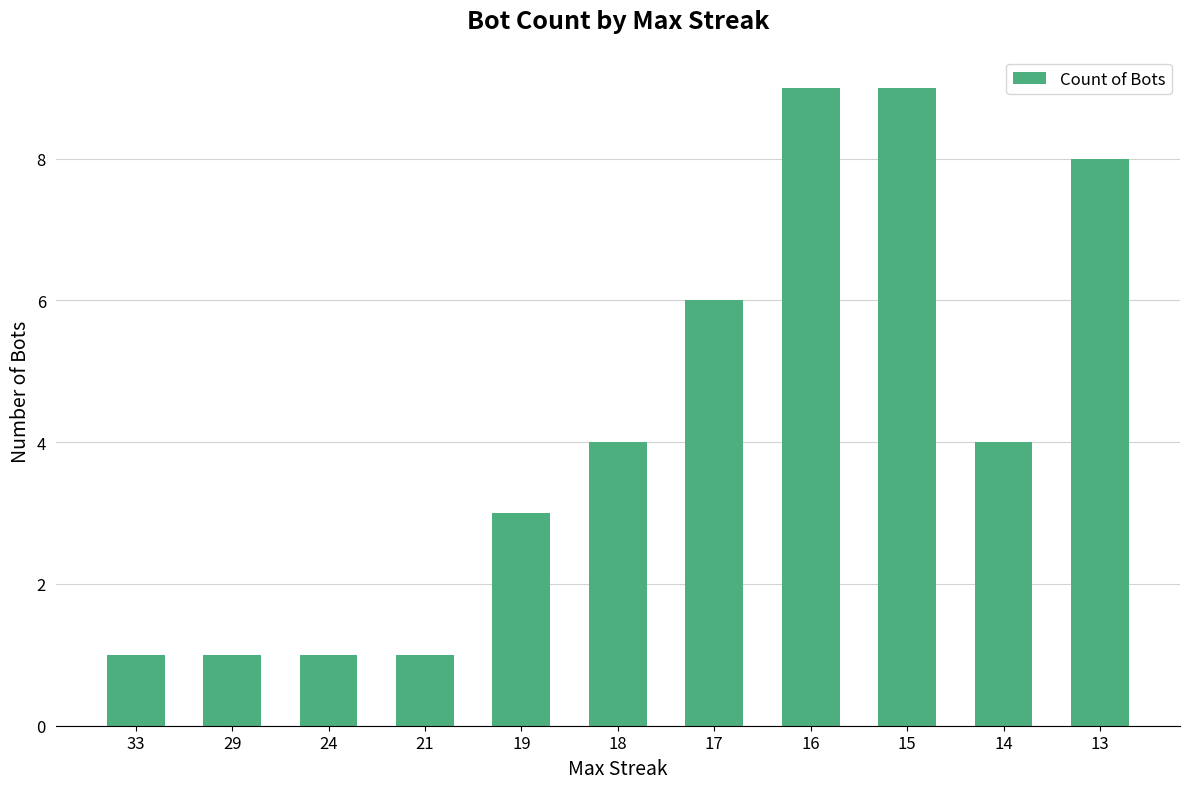

True or false: the data shows 3 at 15.

False